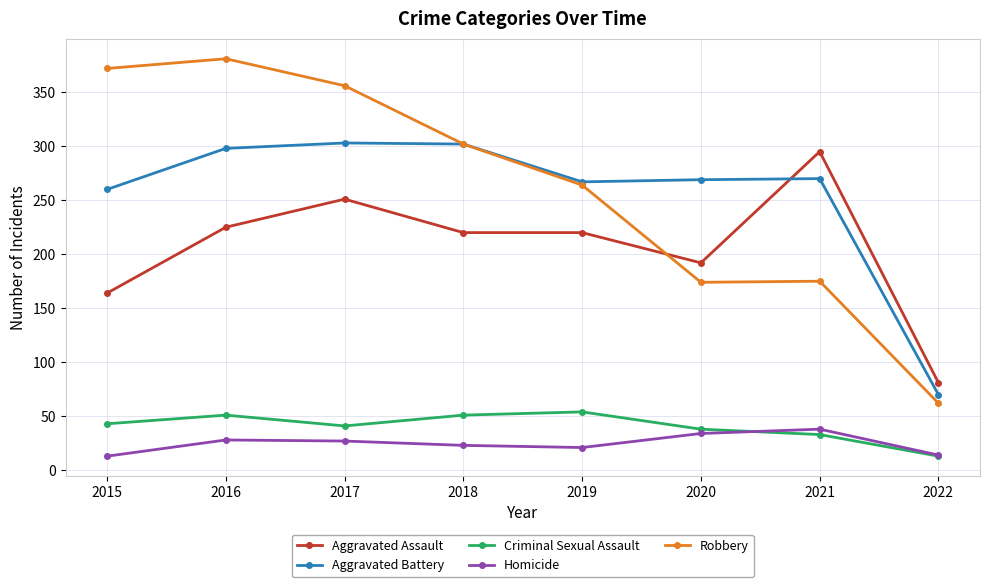

What is the total value across all series at 2021?

811